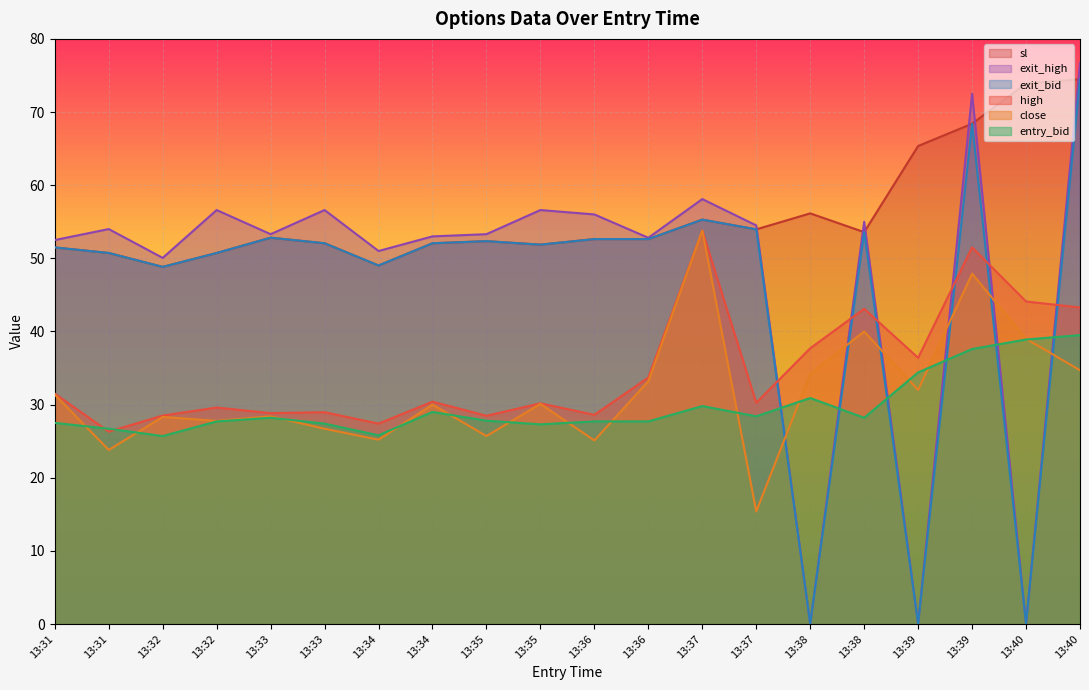

Is it true that high equals 12.0 at 13:38?

False